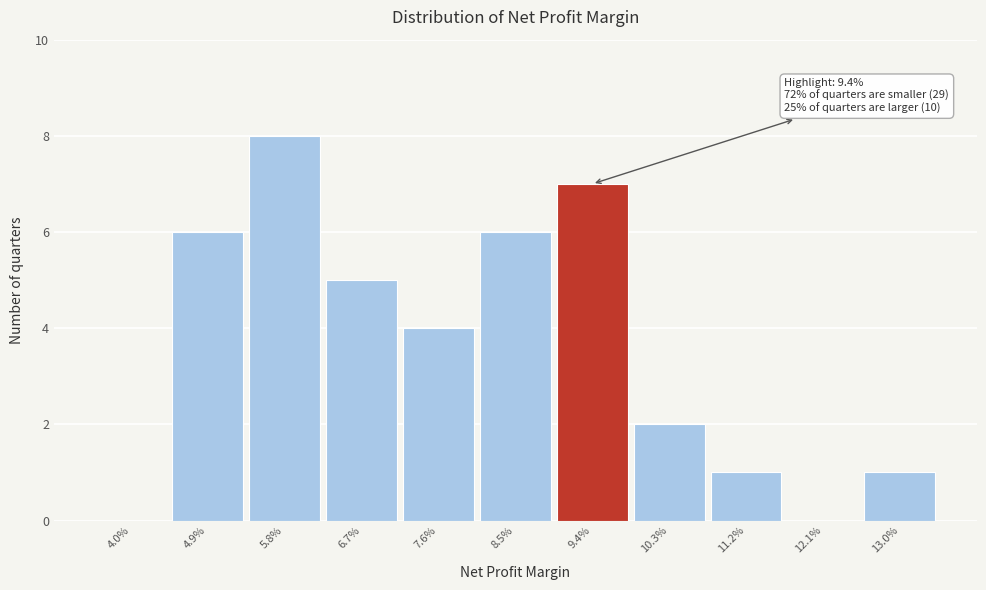

Reading right to left, list all the values displayed in this chart.

13.0%=1	12.1%=0	11.2%=1	10.3%=2	9.4%=7	8.5%=6	7.6%=4	6.7%=5	5.8%=8	4.9%=6	4.0%=0